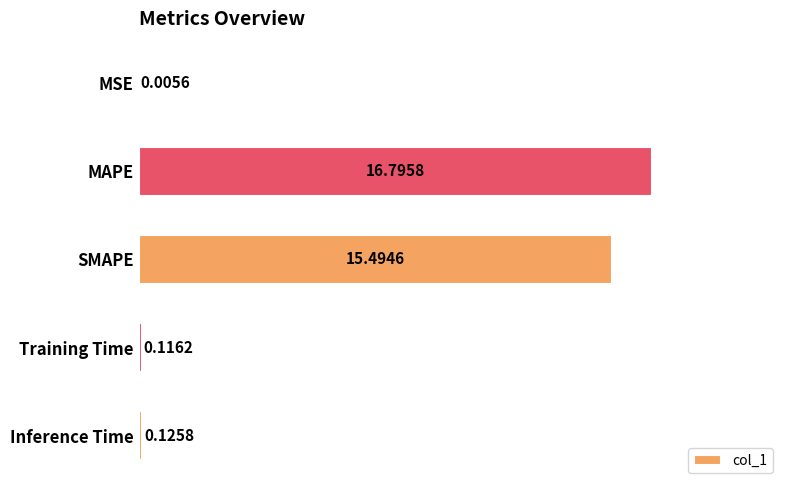

What is the sum of the values at MAPE and SMAPE?

32.3